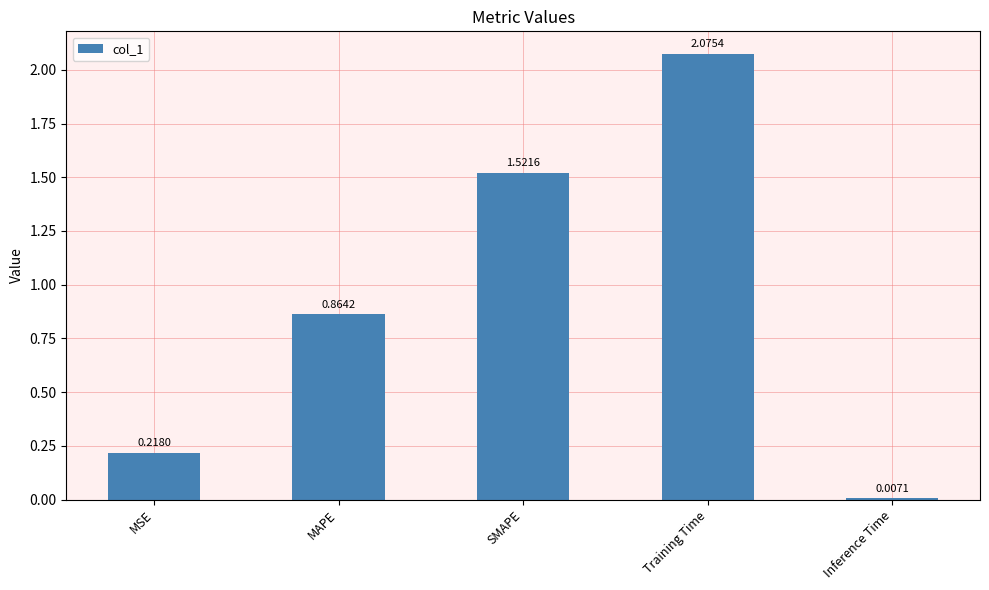

The chart shows a value of 1.2 at MAPE. True or false?

False